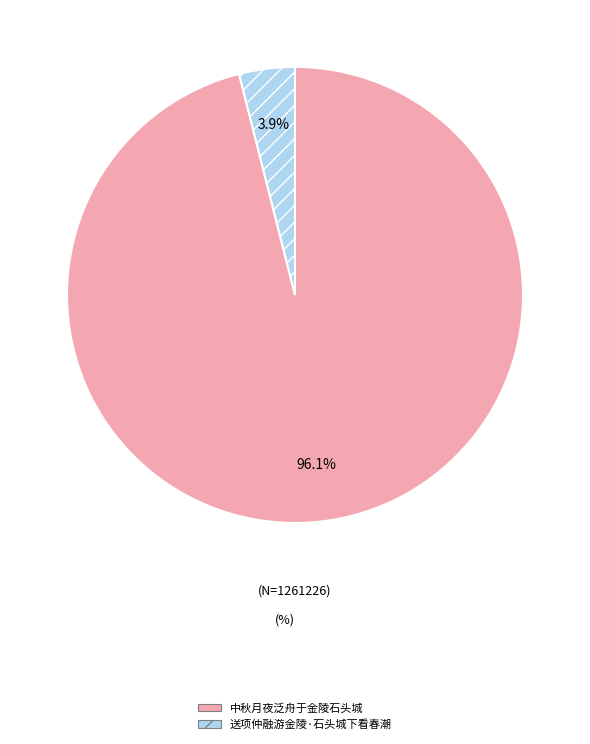

How many segments does this pie chart have?

2